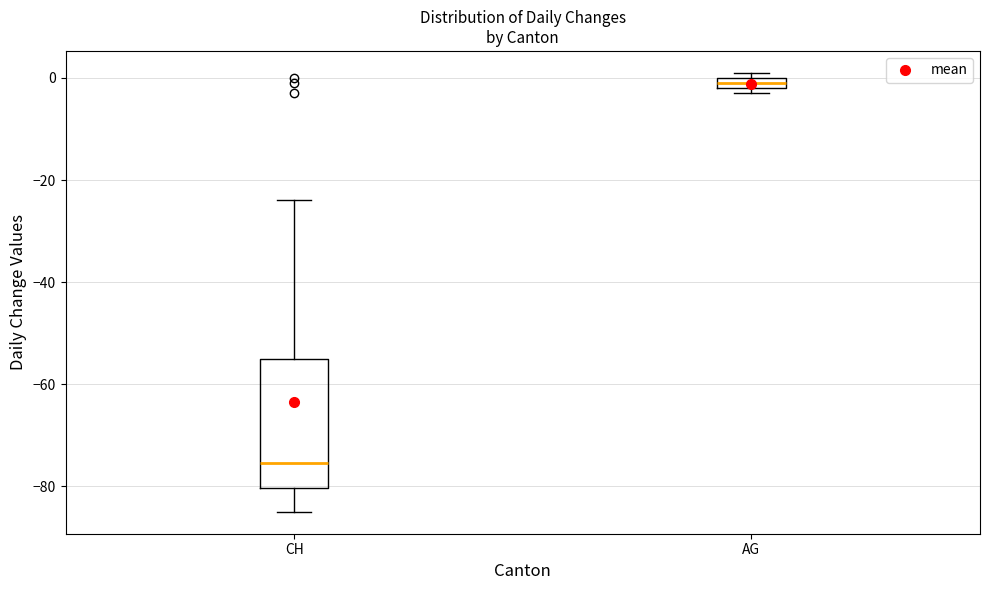

Comparing the boxes themselves (not the whiskers), which one is the tallest?

CH